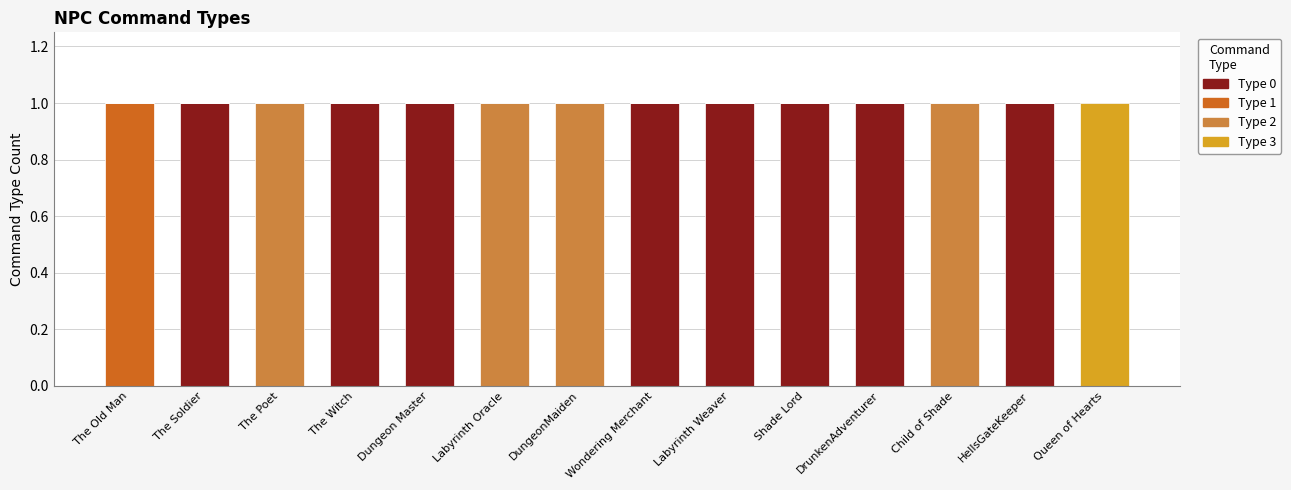

True or false: Type 0 has a value of -1 at The Old Man.

False